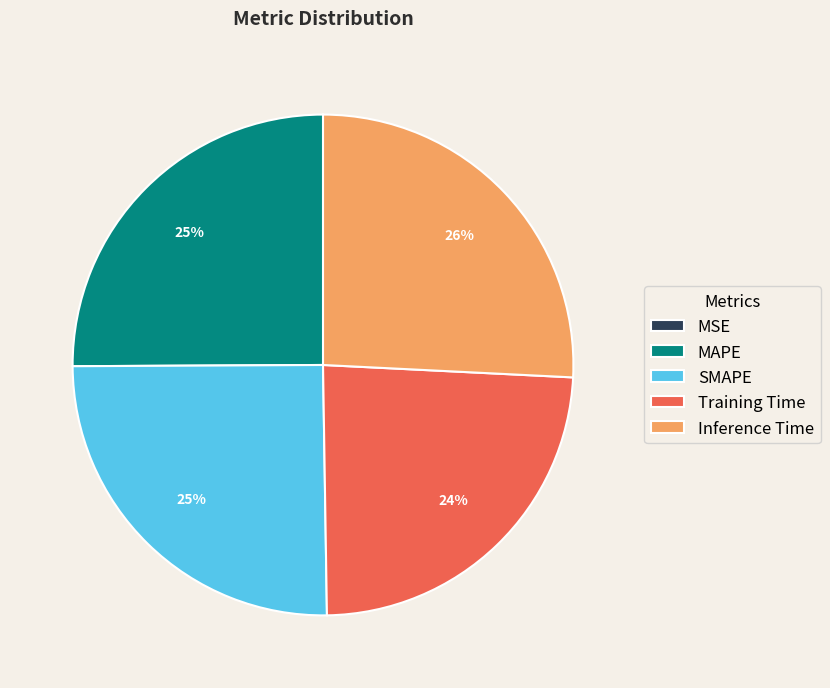

Is it true that MAPE is 25% of the pie?

True